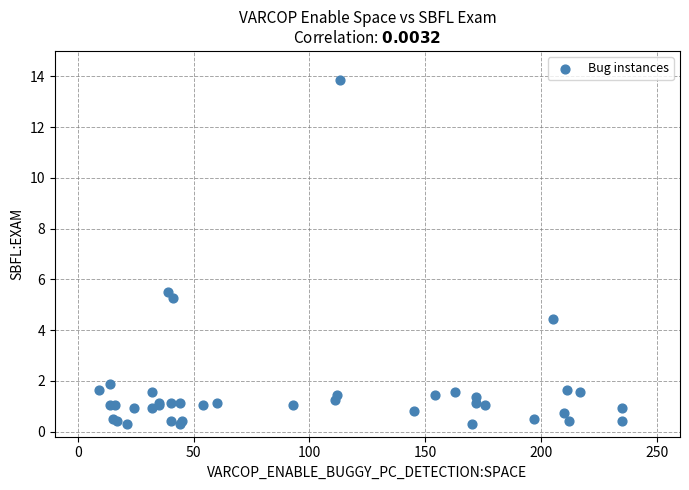

What Y value in the scatter plot is closest to 7?

5.5